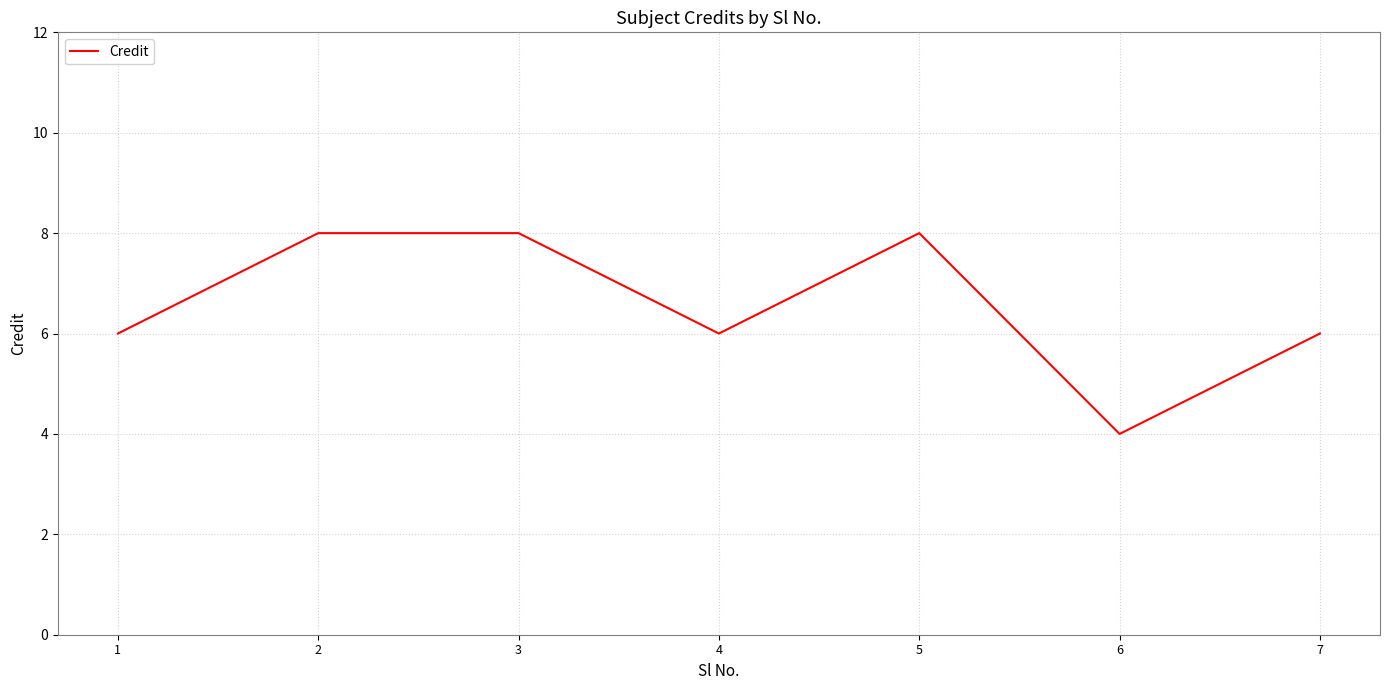

Reading right to left, transcribe all the data shown in this chart.

6	4	8	6	8	8	6